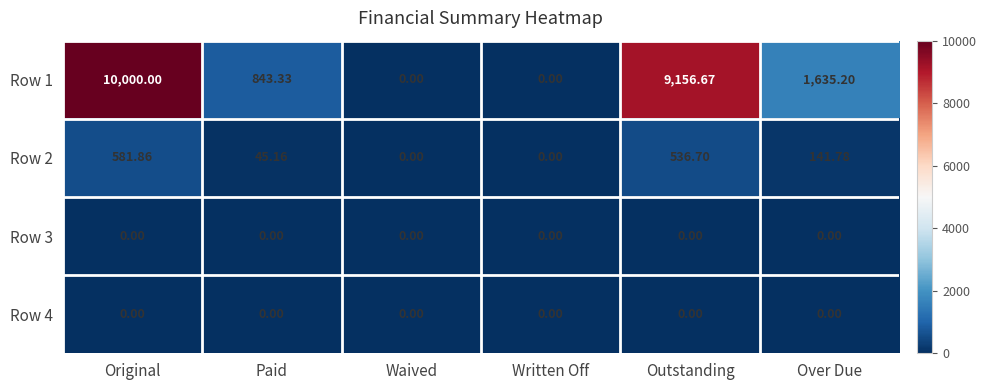

Where is Row 1 nearest to the value 5000?

Over Due